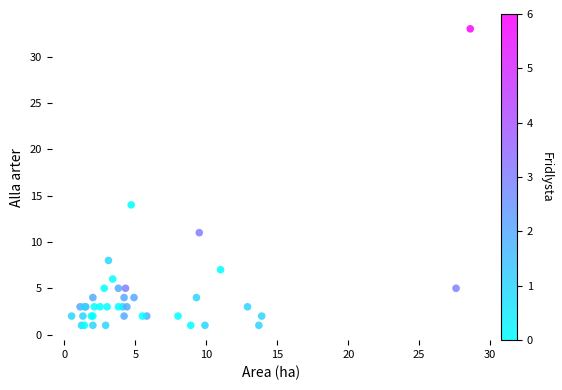

What Y value in the scatter plot is closest to 17?

14